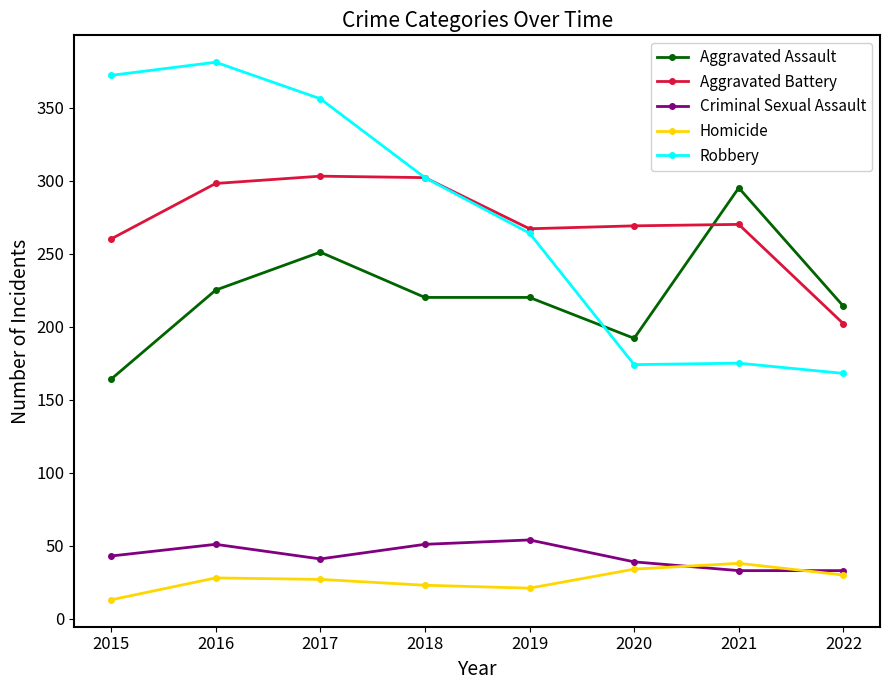

At which label does Aggravated Assault reach its peak?

2021